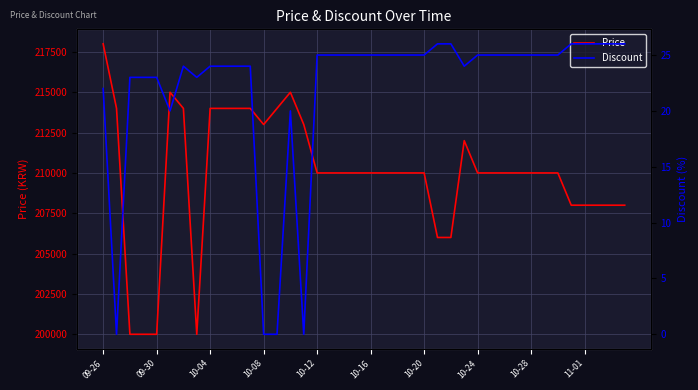

At which category is the sum across all series the highest?

09-26